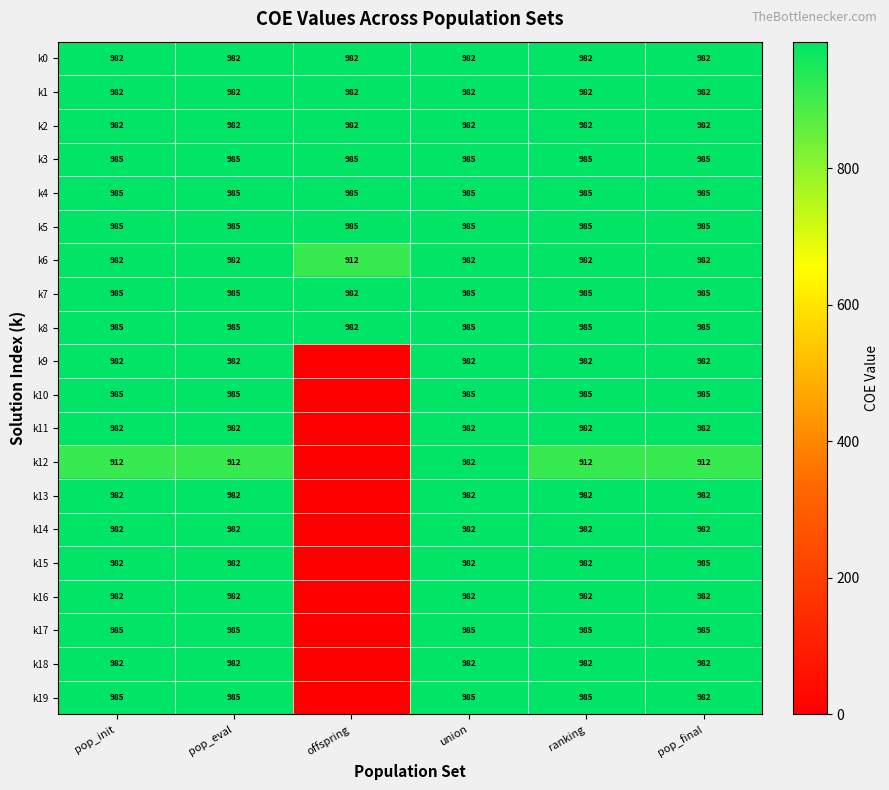

True or false: k3 has a value of 1414 at ranking.

False